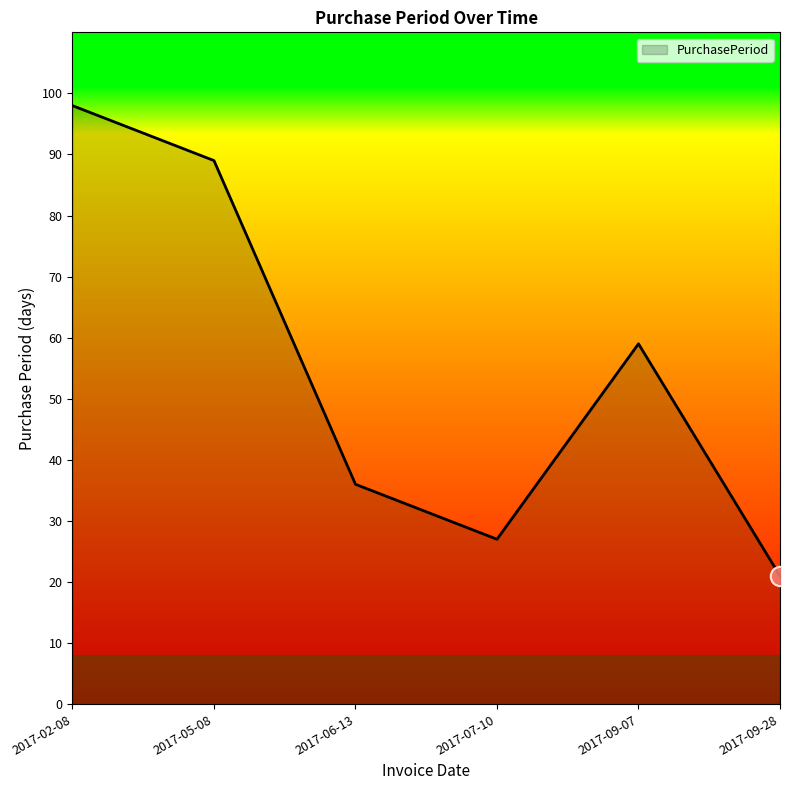

True or false: the data shows 27 at 2017-07-10.

True